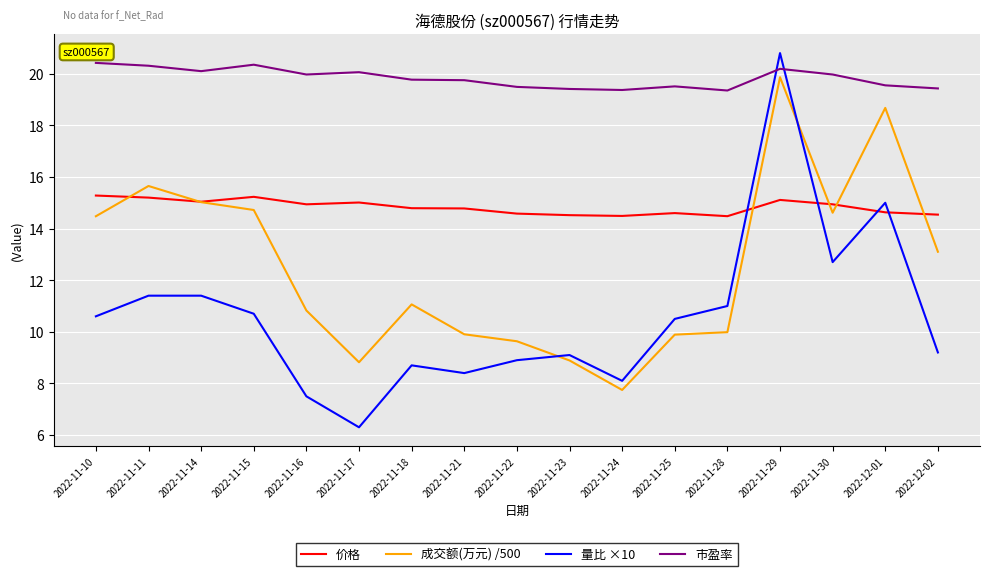

What are all the series names shown in the legend?

价格, 成交额(万元) /500, 量比 ×10, 市盈率